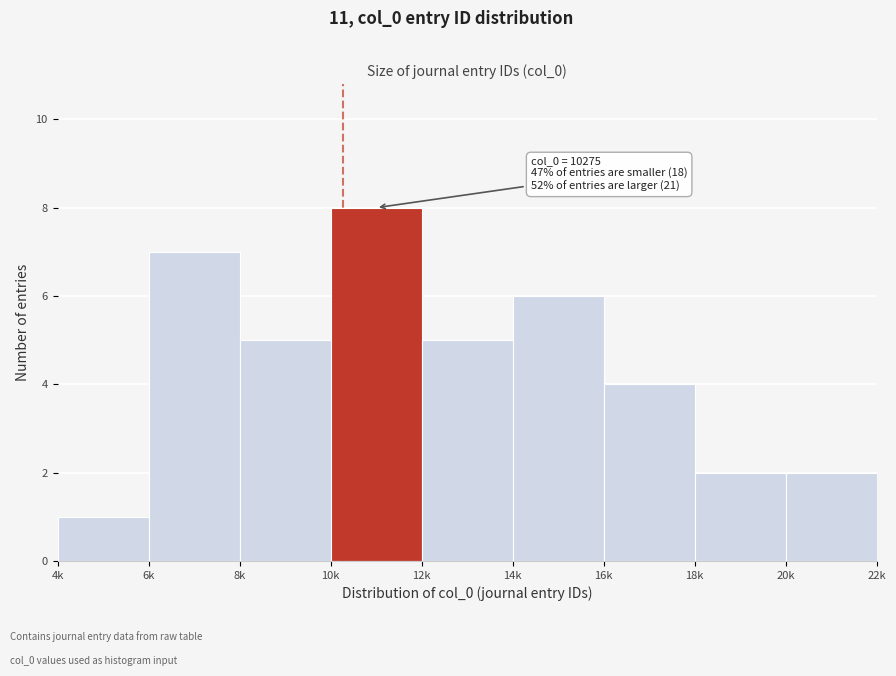

Reading right to left, what are all the values shown in this chart?

20k=2	18k=2	16k=4	14k=6	12k=5	10k=8	8k=5	6k=7	4k=1